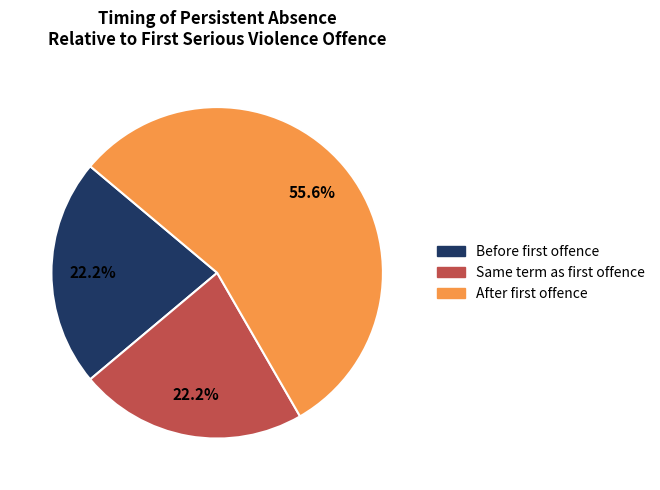

Count the number of slices in the pie.

3